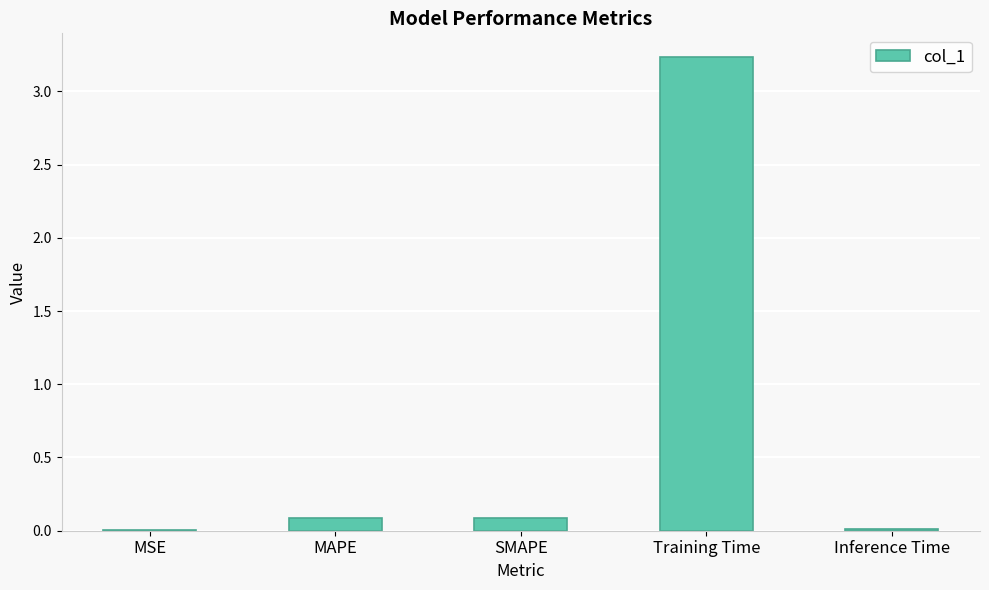

At which category does the chart reach its peak across all series?

Training Time